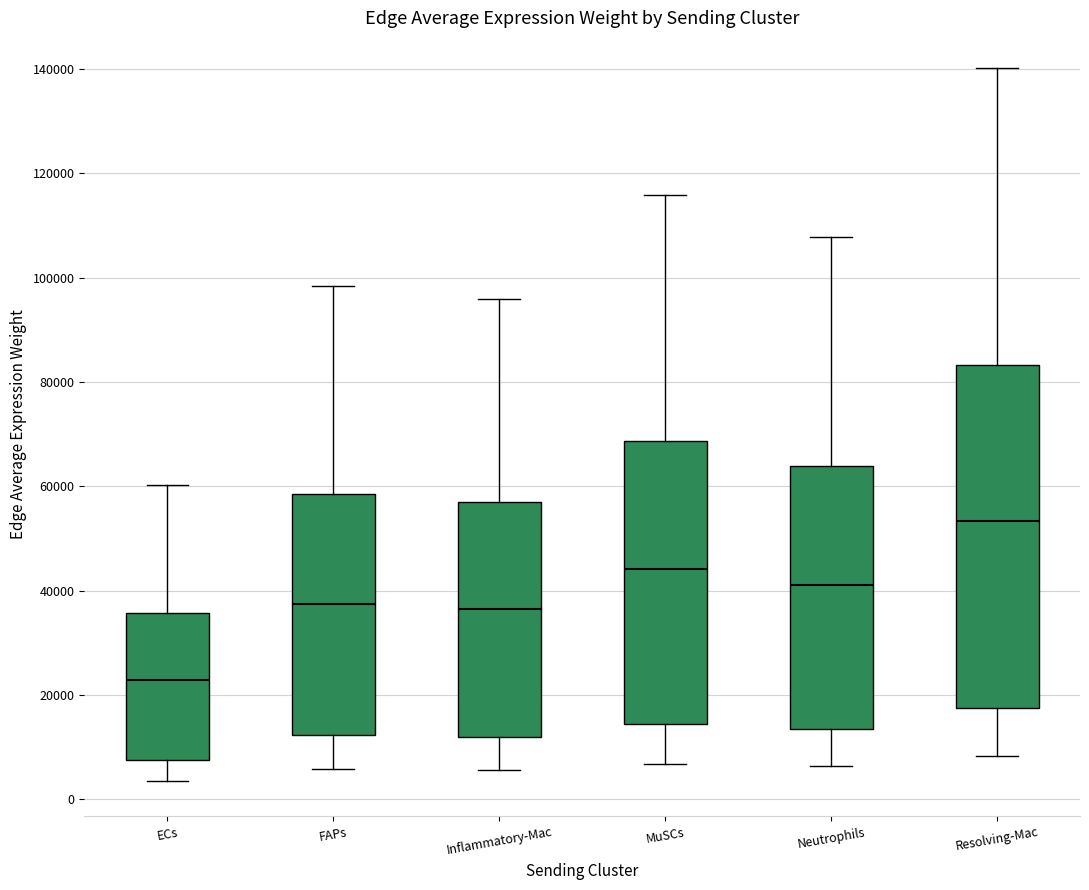

Where does the lower whisker of the box for MuSCs end on the y-axis? The values are not printed on the chart, so give them approximately, as read against the axis.

6000